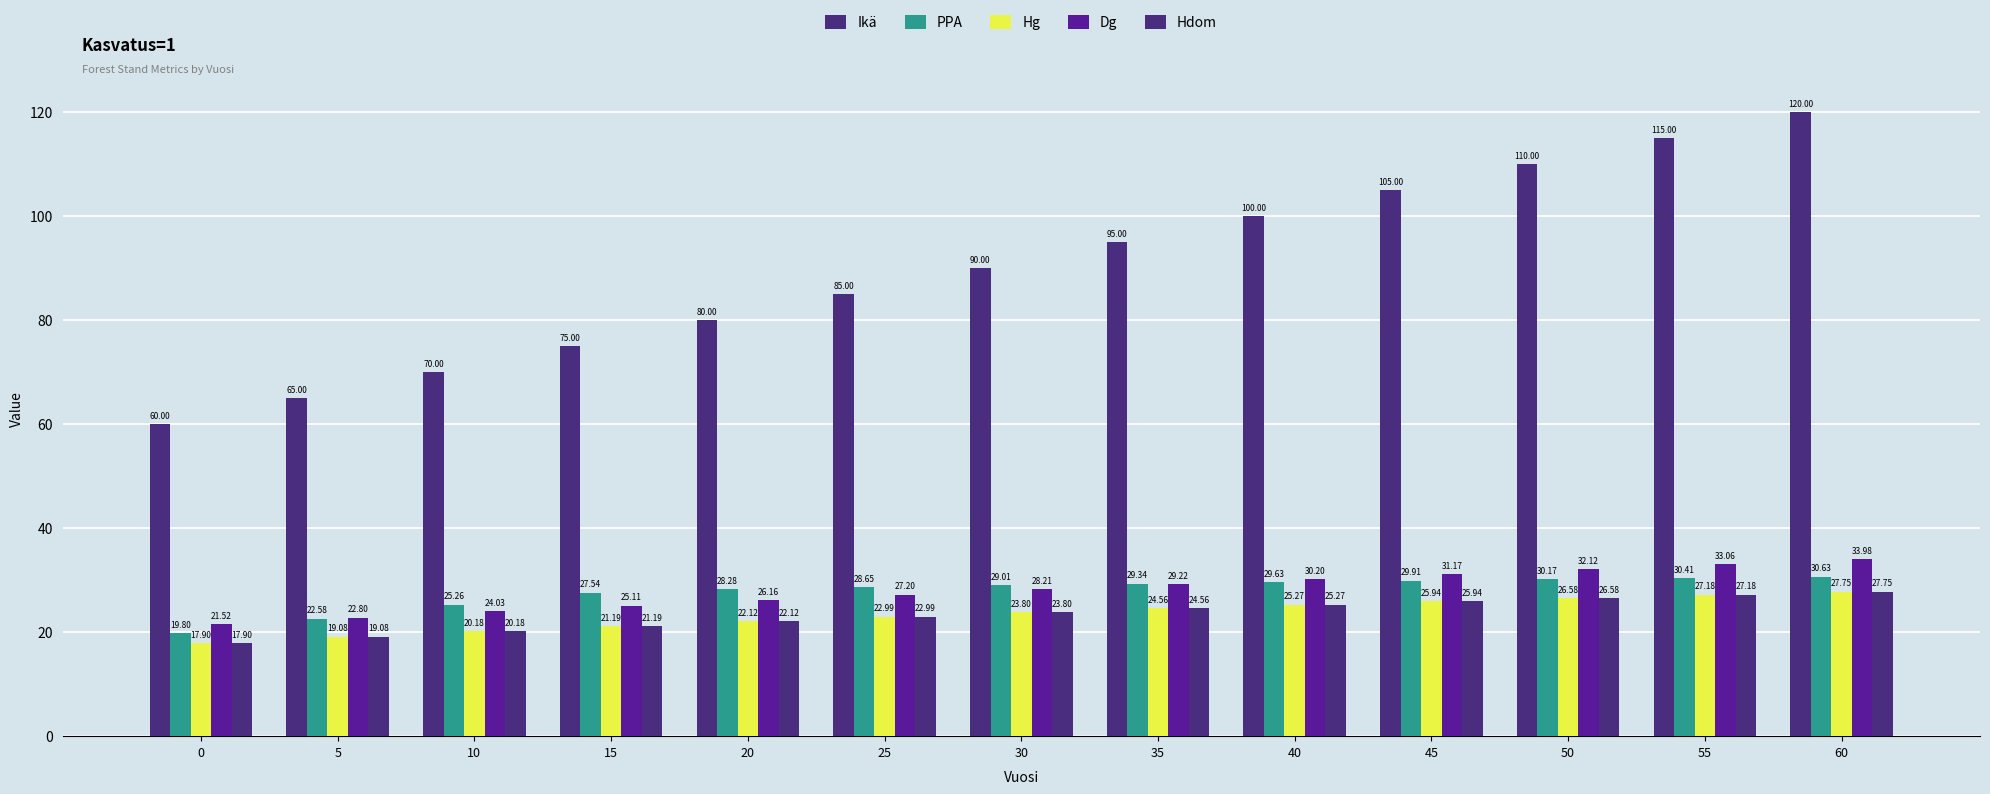

What is the value of the Ikä bar at the 7th from the left?

90.0